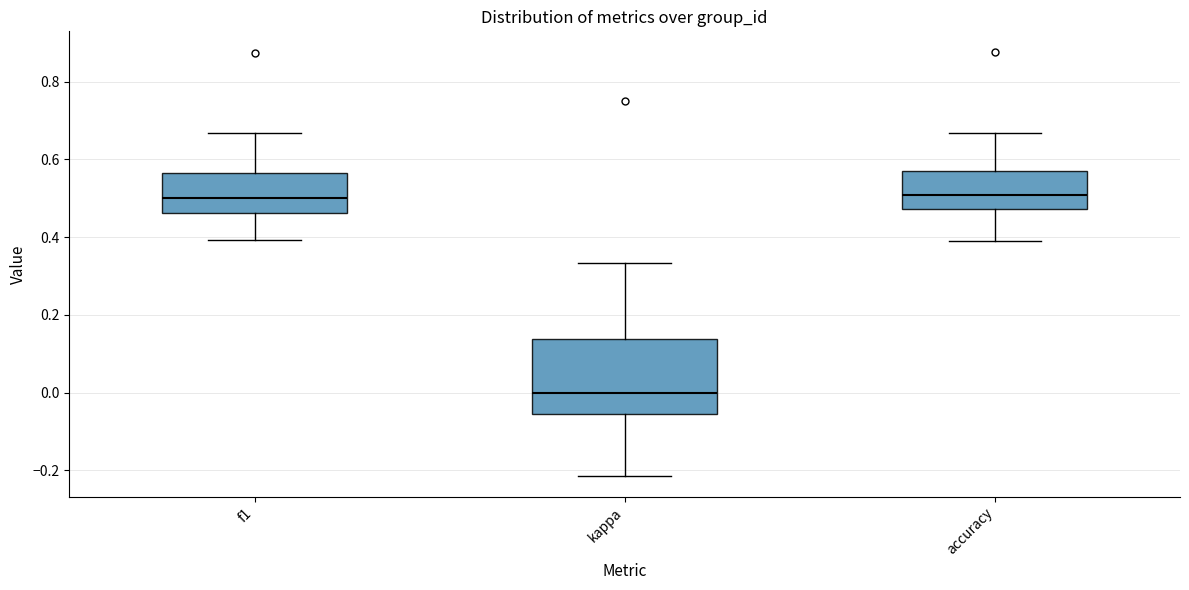

Which box is the tallest, from its lower edge to its upper edge?

kappa